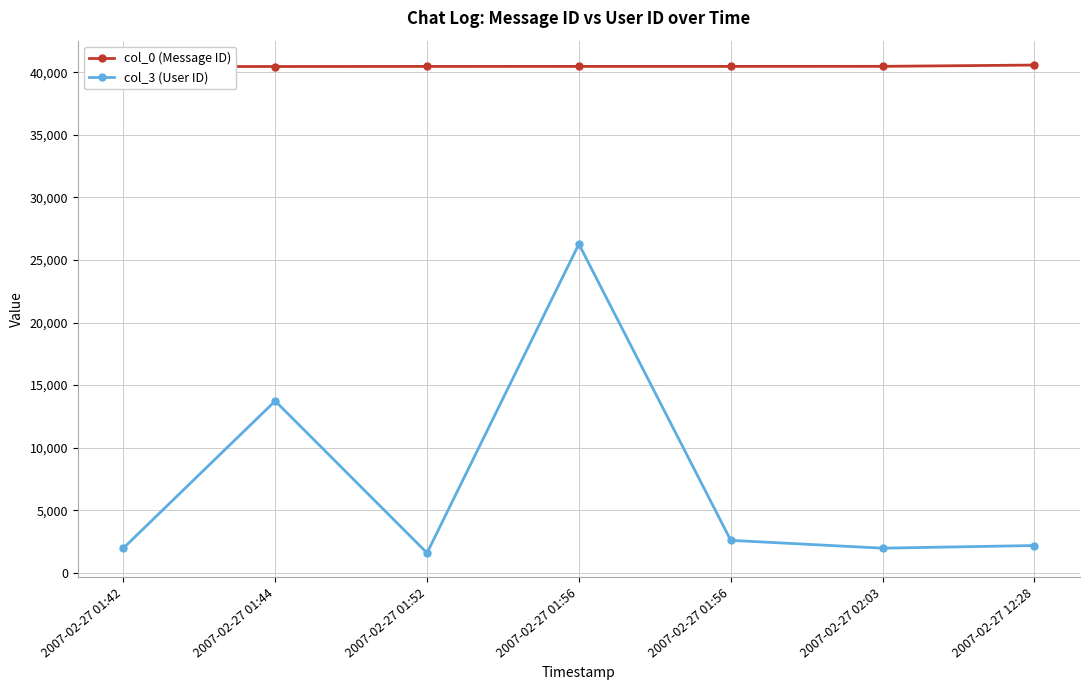

The value of col_0 (Message ID) at 2007-02-27 12:28 is 53018. True or false?

False